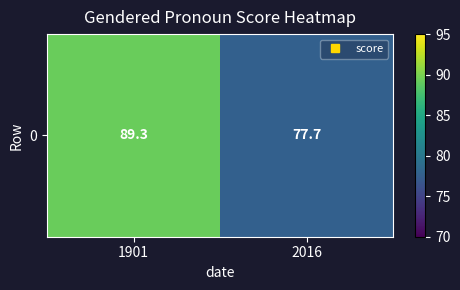

Which label corresponds to the largest value in the chart?

1901